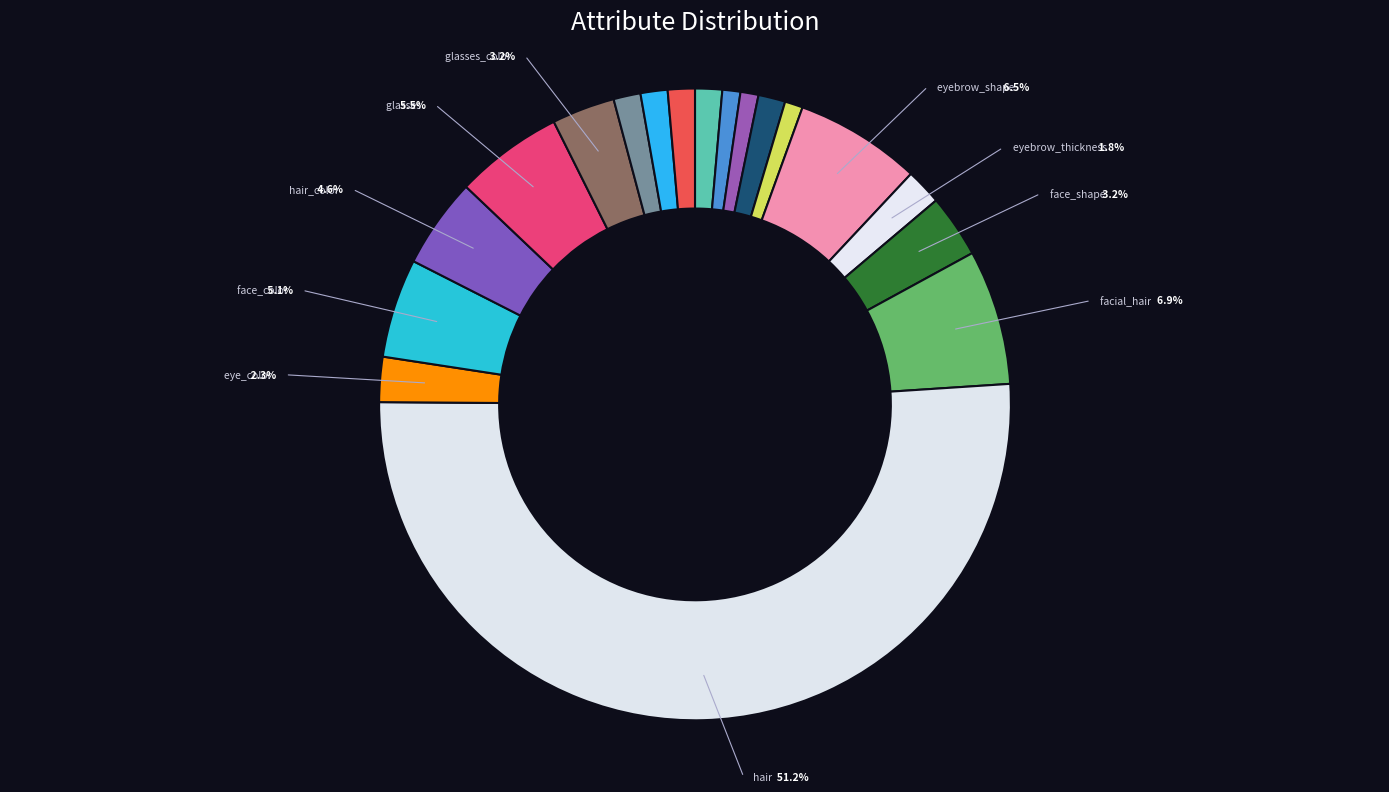

Does any single category account for the majority?

Yes